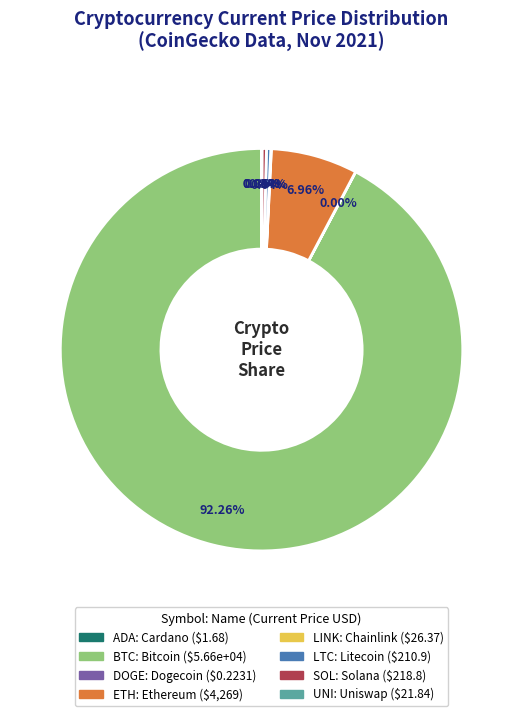

To the nearest percent, what is the average slice percentage?

12%